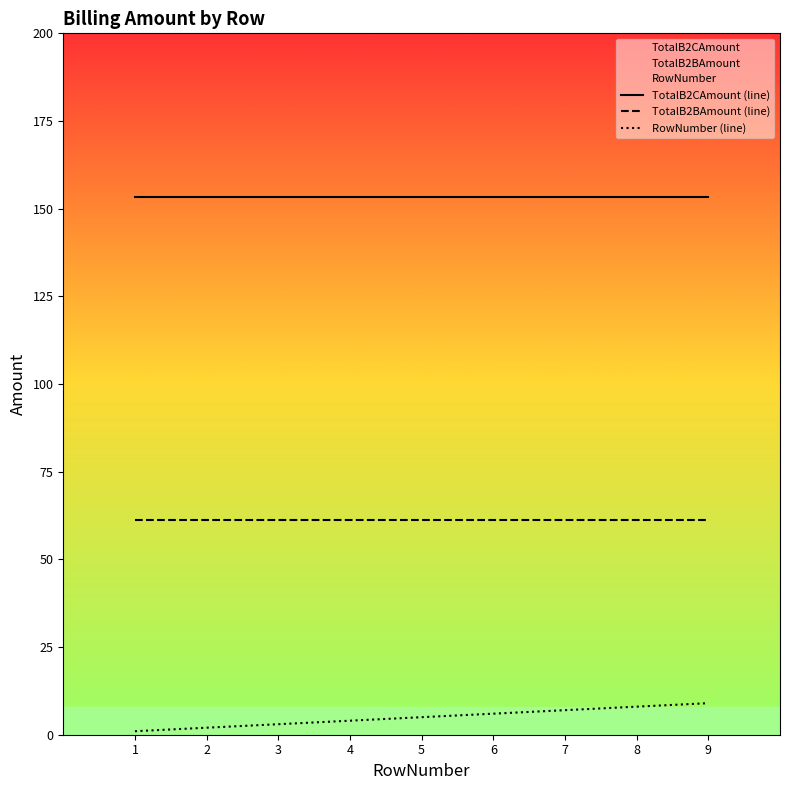

Reading right to left, what are all the values shown in this chart?

TotalB2CAmount (line): 153.4	153.4	153.4	153.4	153.4	153.4	153.4	153.4	153.4
TotalB2BAmount (line): 61.4	61.4	61.4	61.4	61.4	61.4	61.4	61.4	61.4
RowNumber (line): 9.0	8.0	7.0	6.0	5.0	4.0	3.0	2.0	1.0